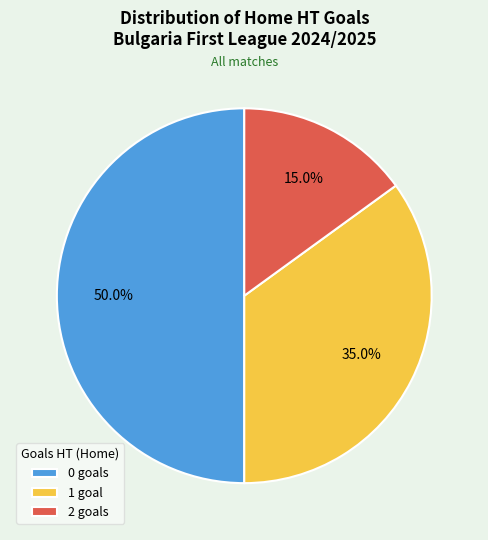

Is 1 goal the majority of the pie?

No